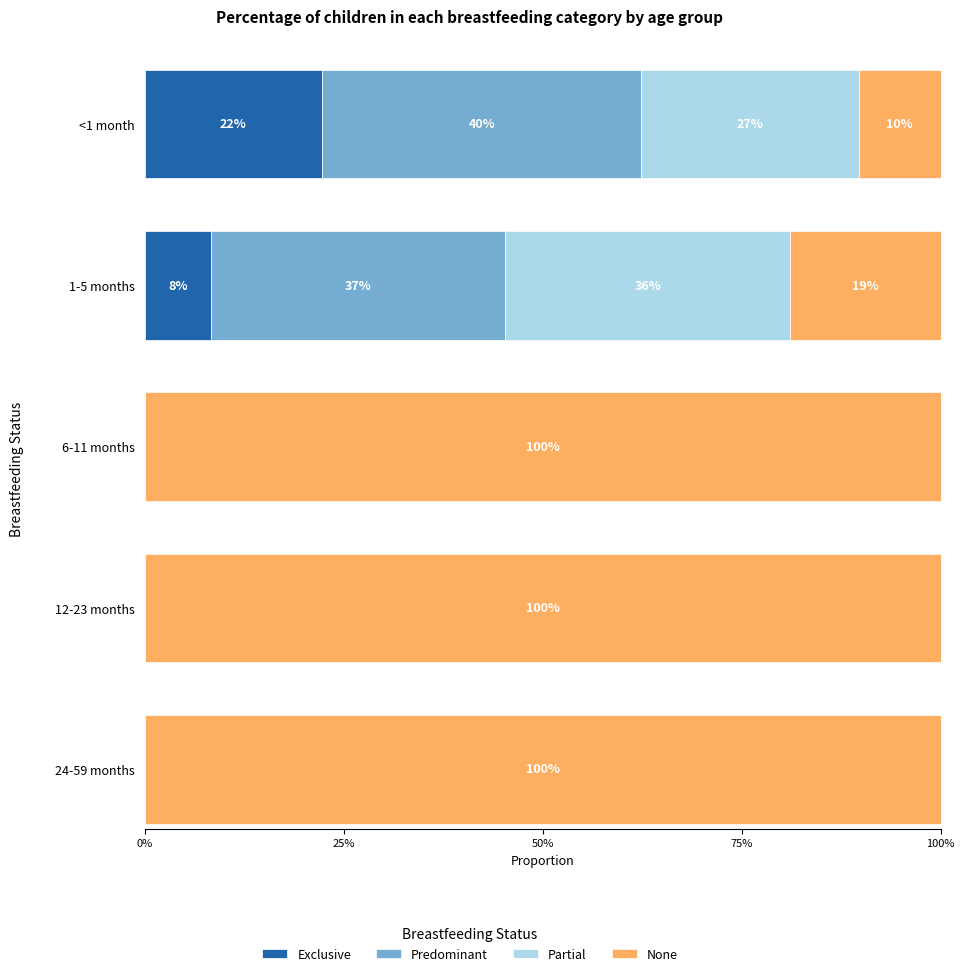

Is the value of 24-59 months at Partial greater than the value of 1-5 months at None?

No